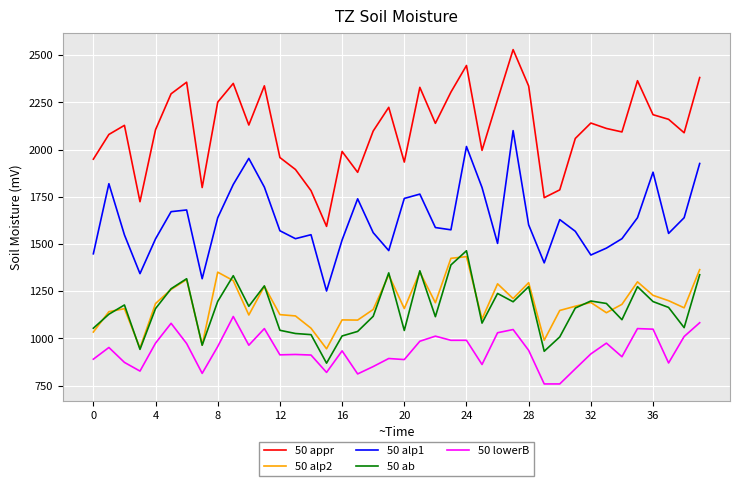

Which series has the largest range (max minus min)?

50 appr